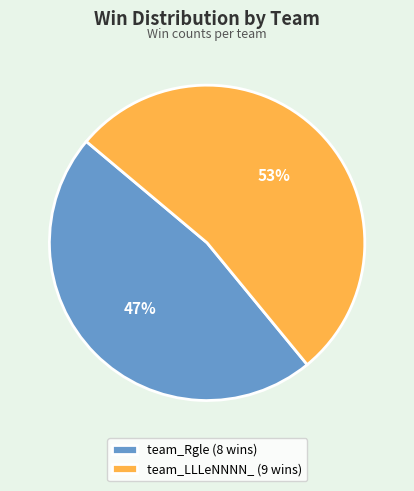

How many slices are in this pie chart?

2